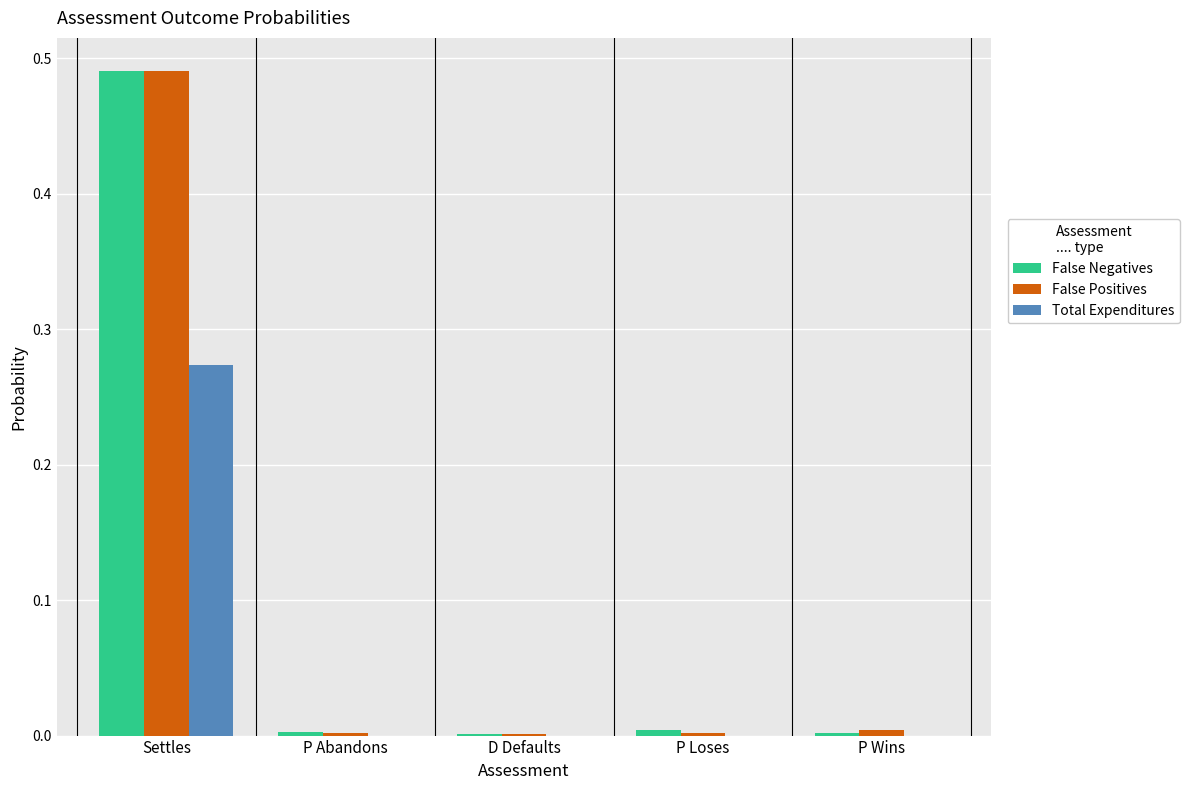

The value of False Positives at Settles is 0.8. True or false?

False